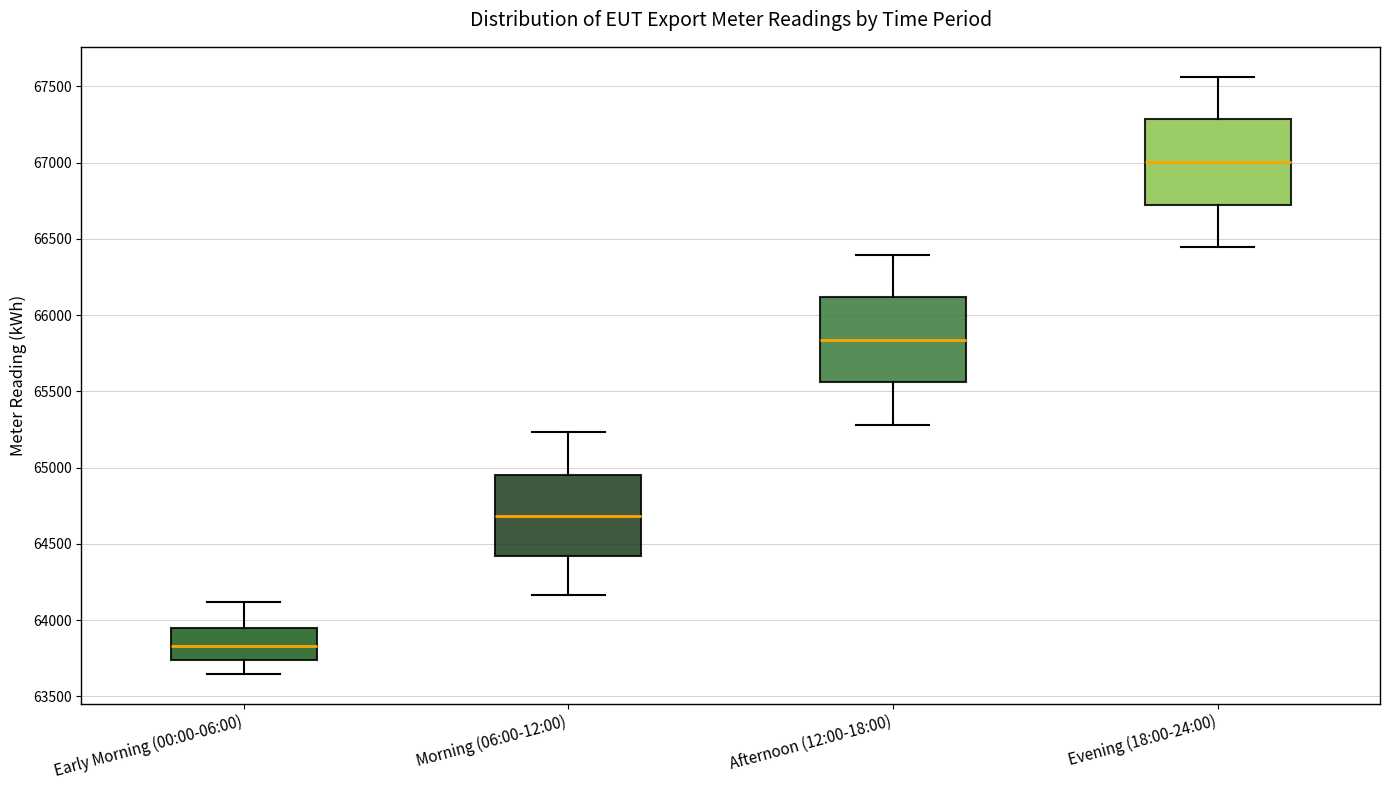

Where is the lower edge of the box for Evening (18:00-24:00) on the y-axis? The values are not printed on the chart, so give them approximately, as read against the axis.

66750